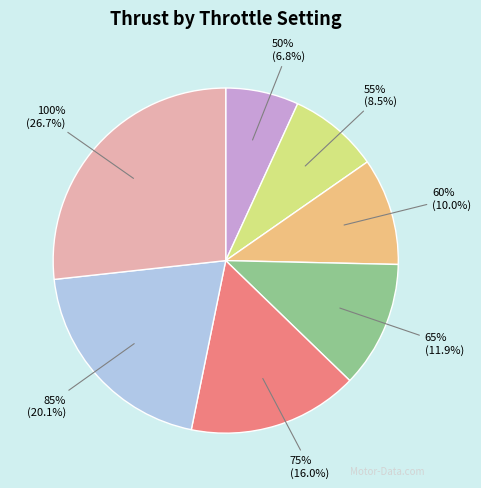

Which slice is the smallest?

50%